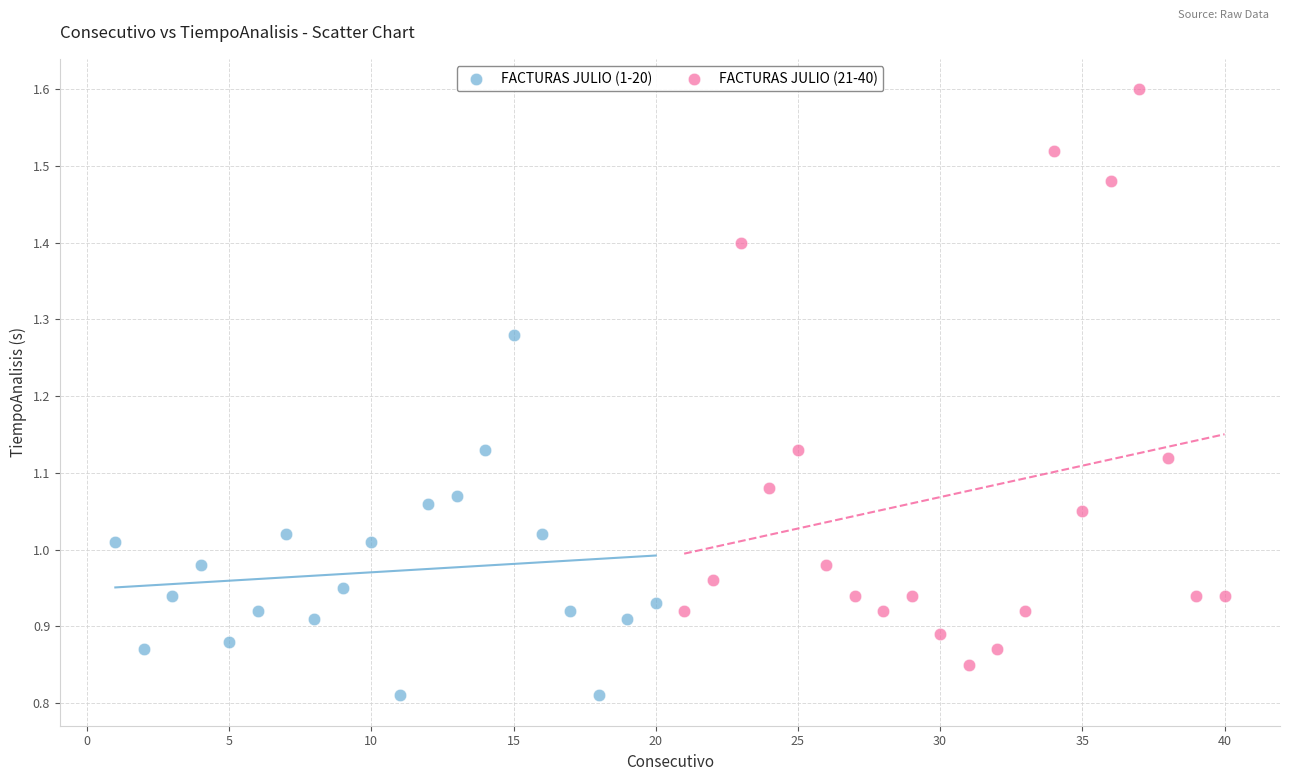

Which series contains the lowest Y value?

FACTURAS JULIO (1-20)